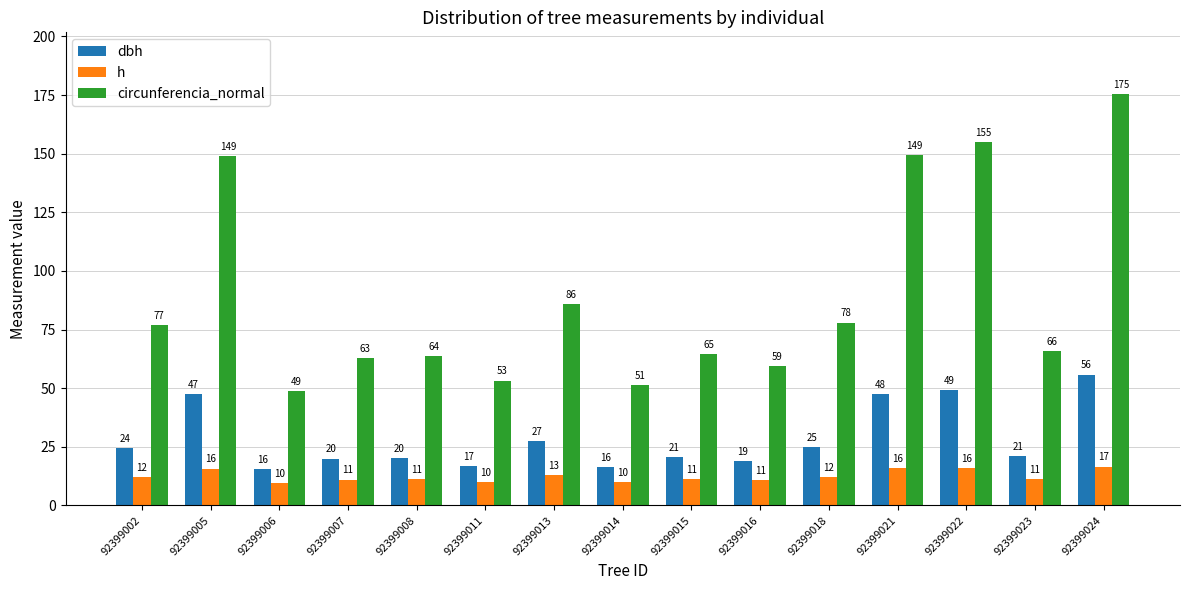

At which category does the chart reach its minimum across all series?

92399006